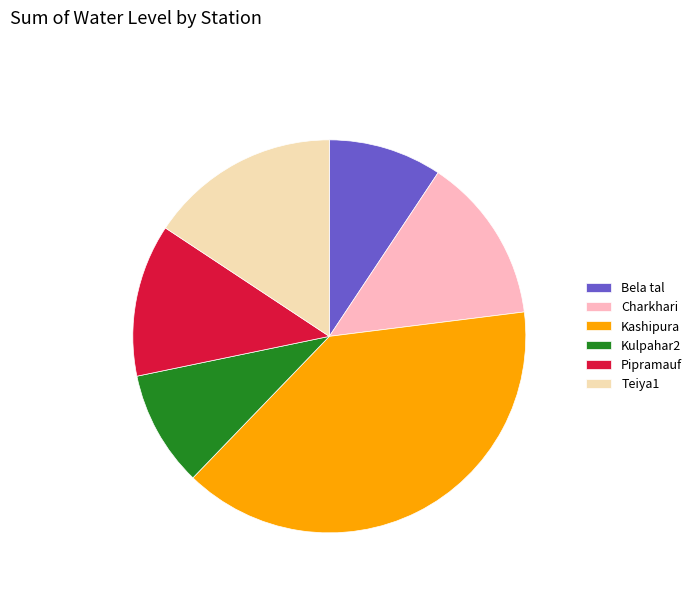

Is it true that Teiya1 is 16% of the pie?

True